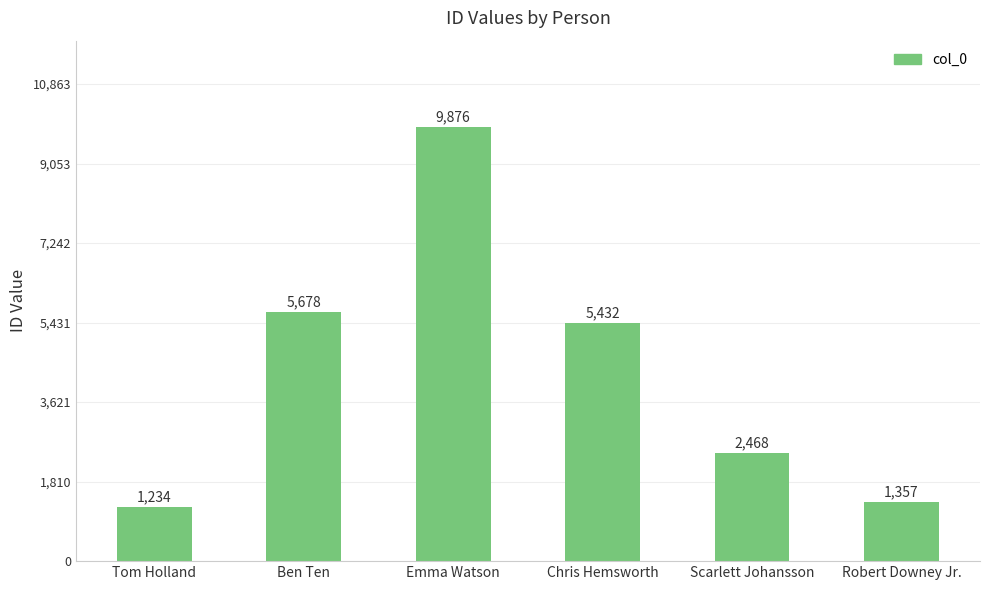

Count the number of categories in the chart.

6